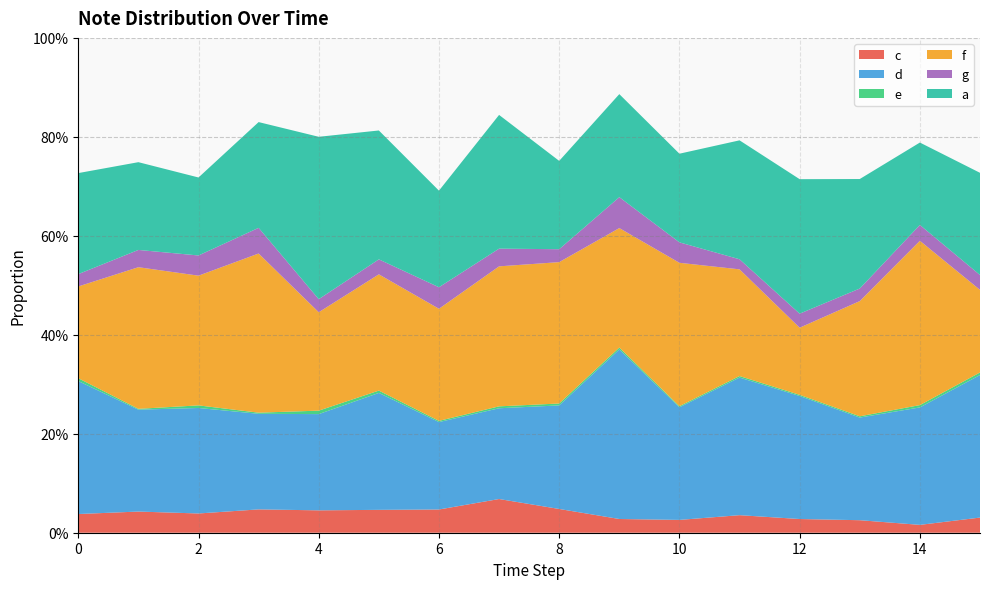

Reading left to right, extract all data points from this chart.

c: 0.0	0.0	0.0	0.0	0.0	0.0	0.0	0.1	0.0	0.0	0.0	0.0	0.0	0.0	0.0	0.0
d: 0.3	0.2	0.2	0.2	0.2	0.2	0.2	0.2	0.2	0.3	0.2	0.3	0.2	0.2	0.2	0.3
e: 0.0	0.0	0.0	0.0	0.0	0.0	0.0	0.0	0.0	0.0	0.0	0.0	0.0	0.0	0.0	0.0
f: 0.2	0.3	0.3	0.3	0.2	0.2	0.2	0.3	0.3	0.2	0.3	0.2	0.1	0.2	0.3	0.2
g: 0.0	0.0	0.0	0.1	0.0	0.0	0.0	0.0	0.0	0.1	0.0	0.0	0.0	0.0	0.0	0.0
a: 0.2	0.2	0.2	0.2	0.3	0.3	0.2	0.3	0.2	0.2	0.2	0.2	0.3	0.2	0.2	0.2